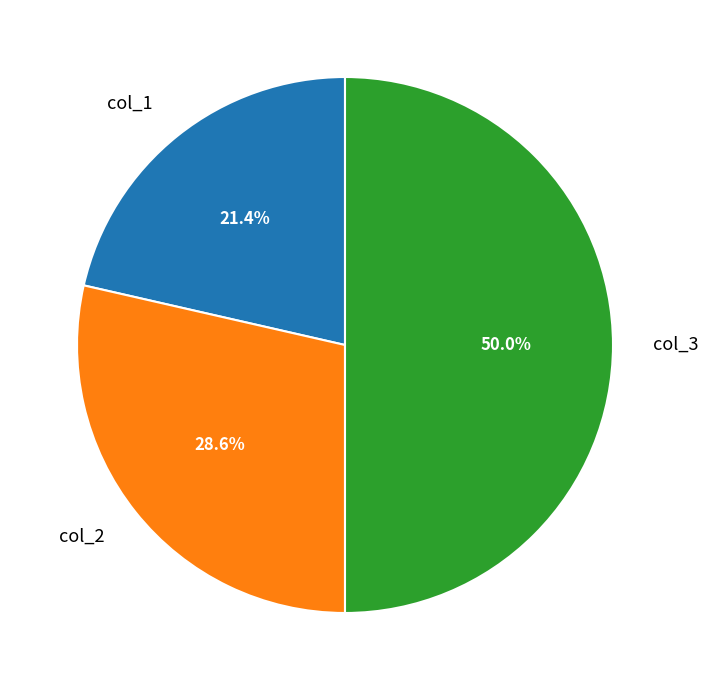

To the nearest percent, what percentage of the pie is col_1?

21%